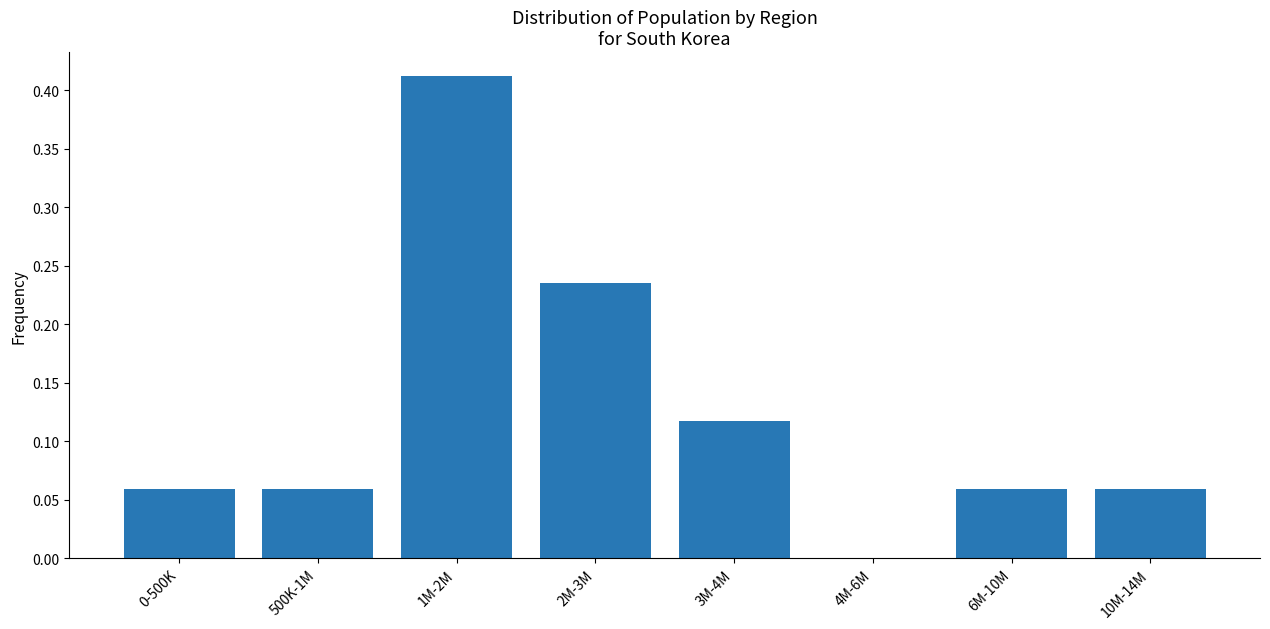

What is the change in value from 0-500K to 2M-3M?

+0.2